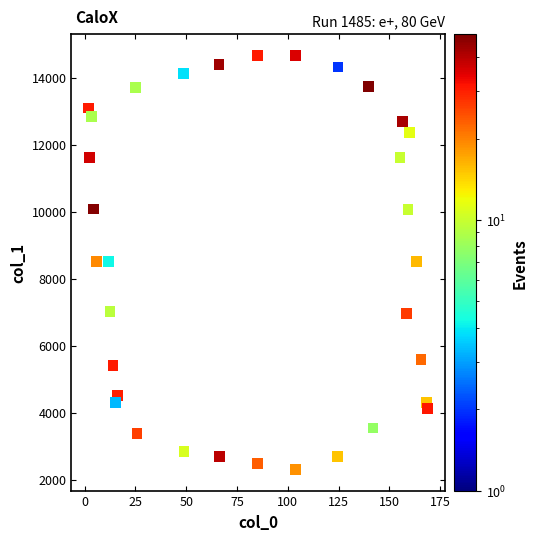

What is the range of X values (max minus min)?

167.0